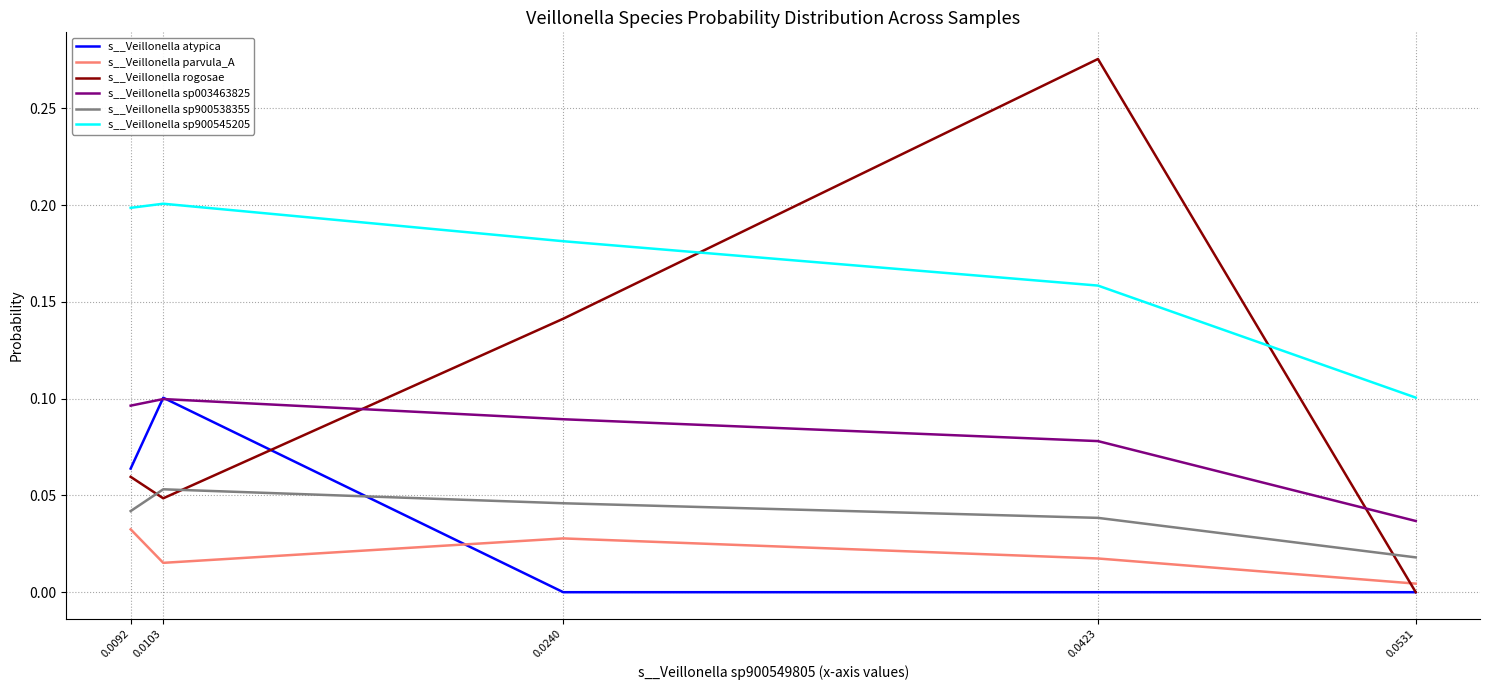

Between 0.0531 and 0.0240, which series saw the biggest shift?

s__Veillonella rogosae